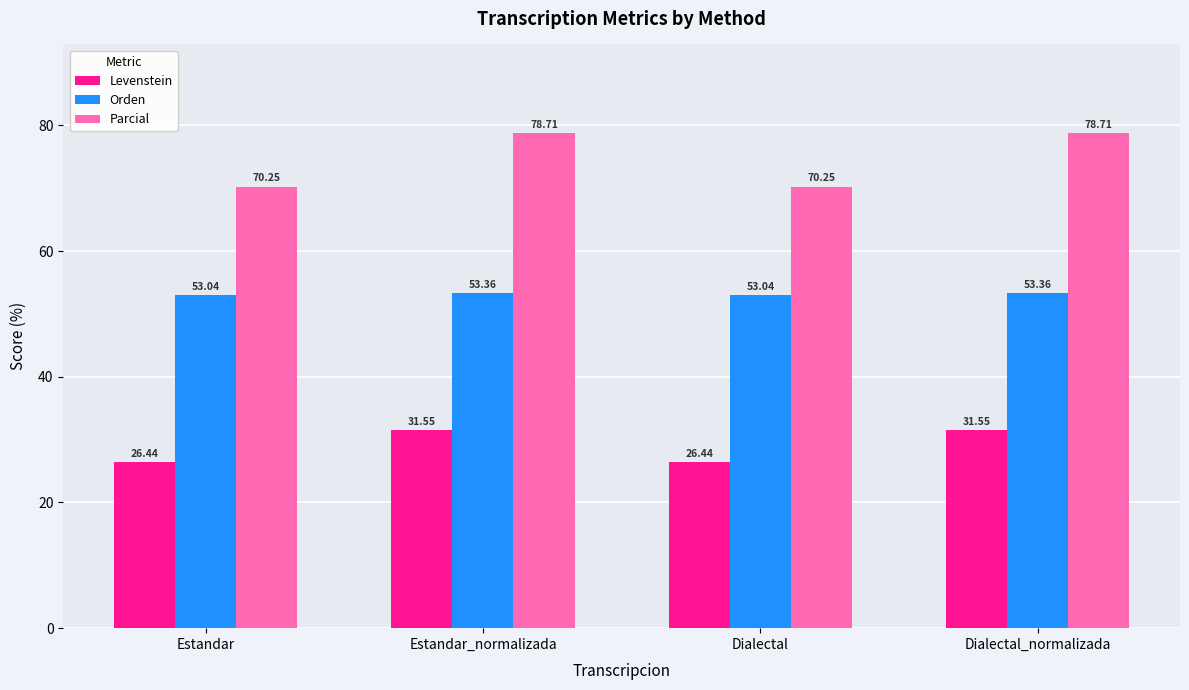

What is the label of the 2nd bar from the left?

Estandar_normalizada